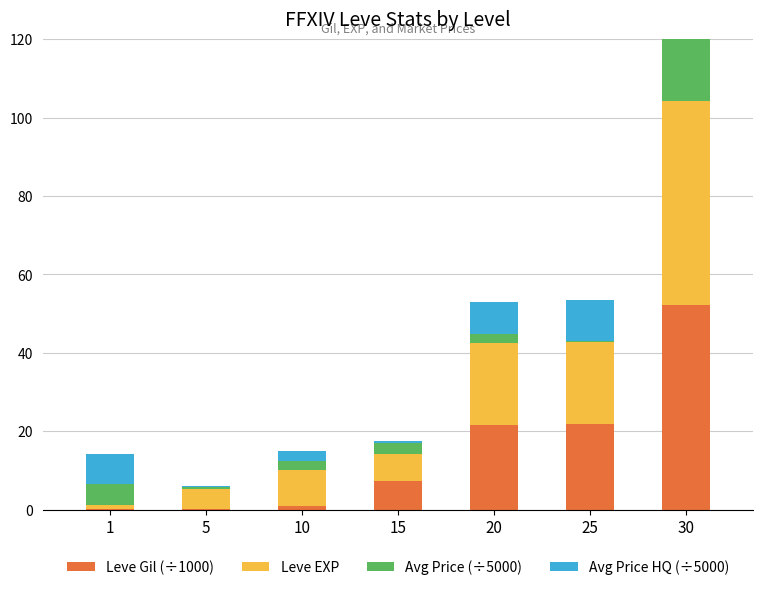

Reading left to right, transcribe all the data shown in this chart.

Leve Gil (÷1000): 0.2	0.2	1.0	7.2	21.6	21.8	52.2
Leve EXP: 1.0	5.0	9.0	7.0	21.0	21.0	52.0
Avg Price (÷5000): 5.4	0.5	2.5	2.8	2.3	0.2	40.0
Avg Price HQ (÷5000): 7.5	0.4	2.6	0.5	8.0	10.3	40.0